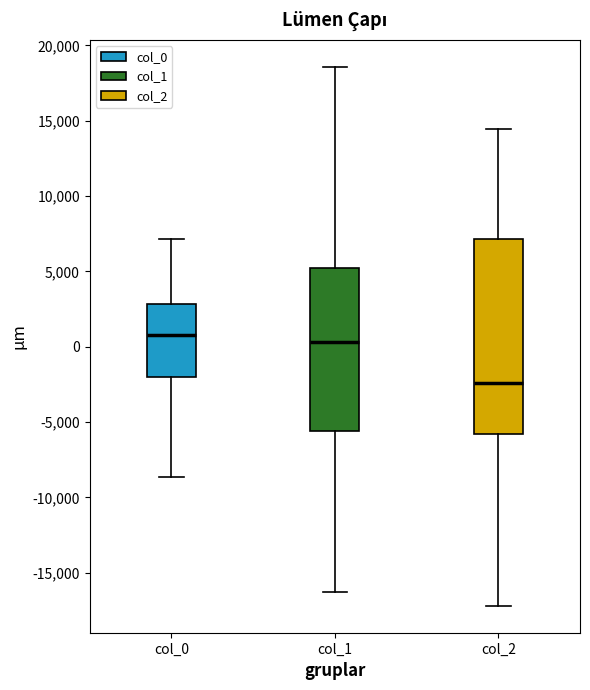

Where does the lower whisker of the box for col_2 end on the y-axis? The values are not printed on the chart, so give them approximately, as read against the axis.

-17000